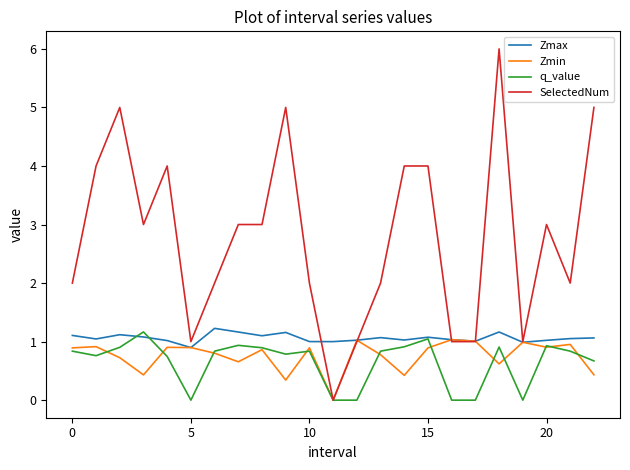

Which series has the widest spread of values?

SelectedNum